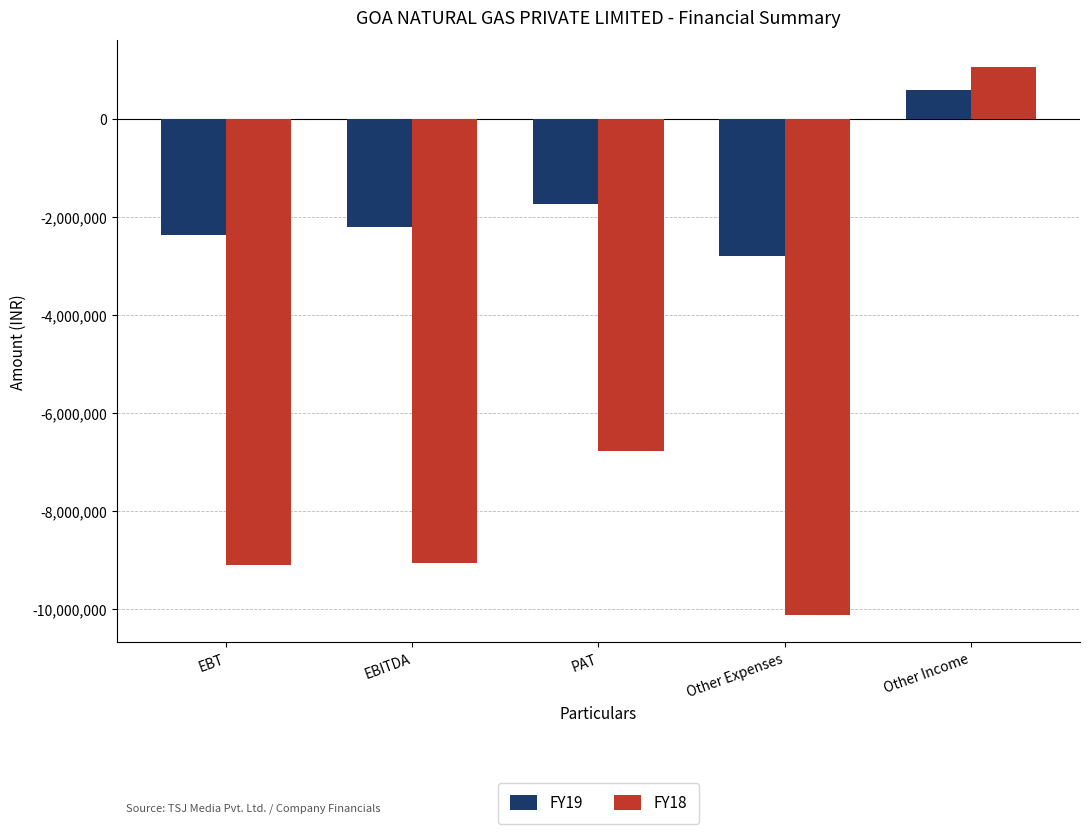

The FY19 series shows -2793740 at Other Expenses. True or false?

True